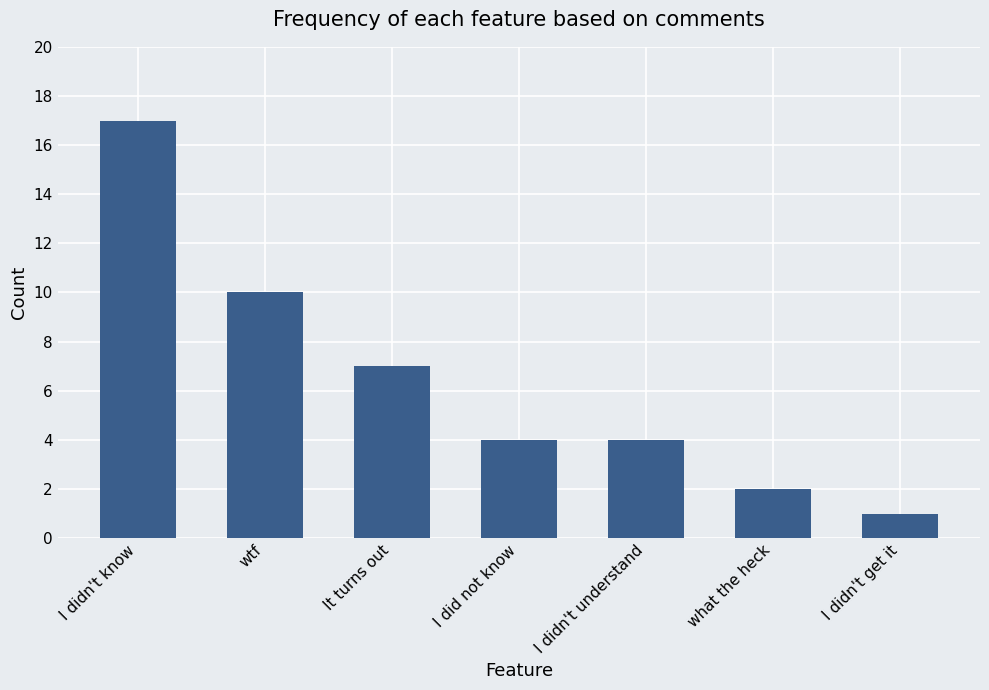

Between I didn't get it and I did not know, which is larger?

I did not know